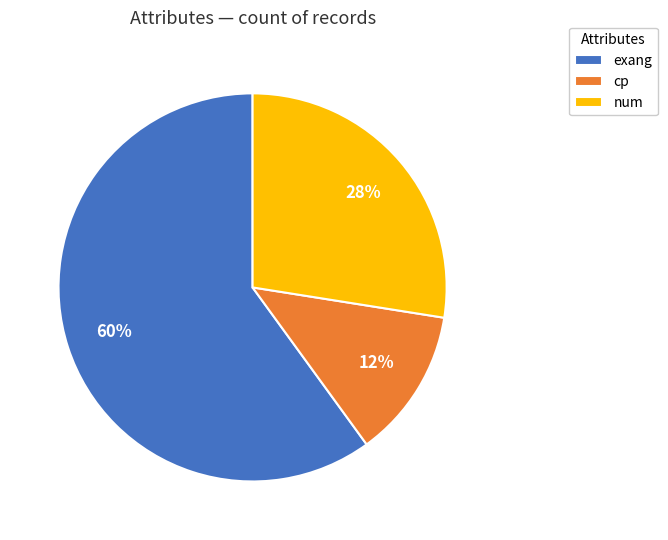

Which has a higher value, exang or num?

exang